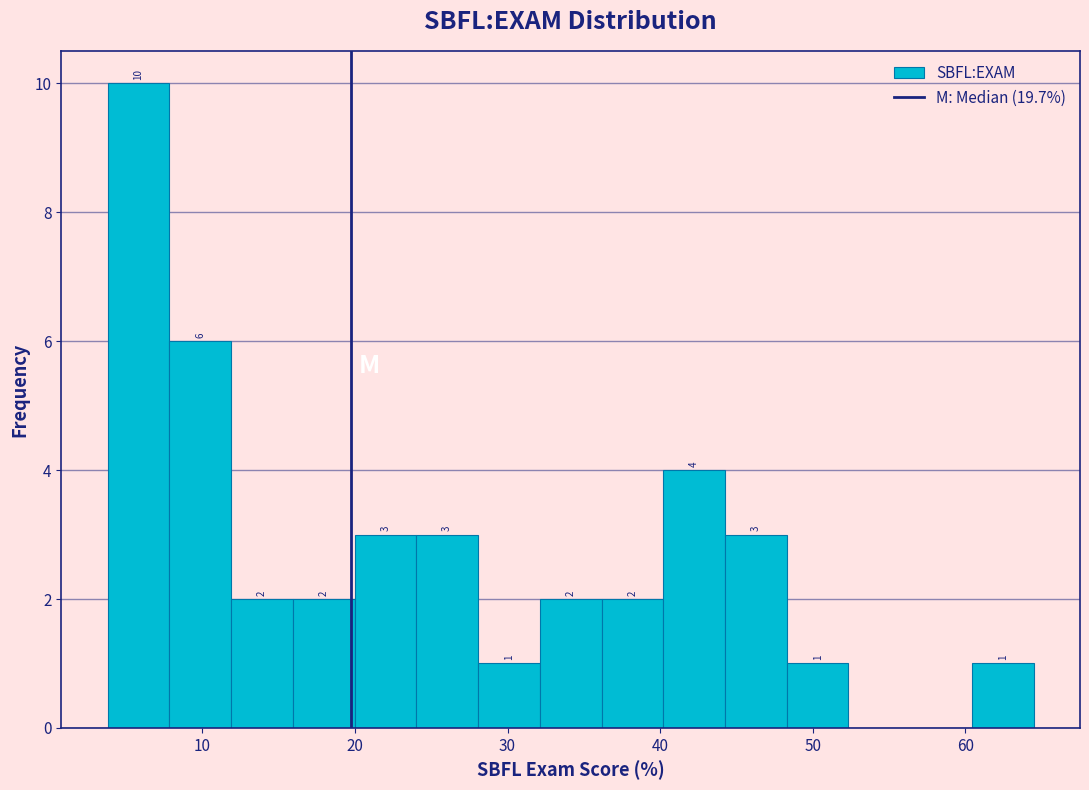

Which range on the x-axis has the tallest bar?

4 to 8